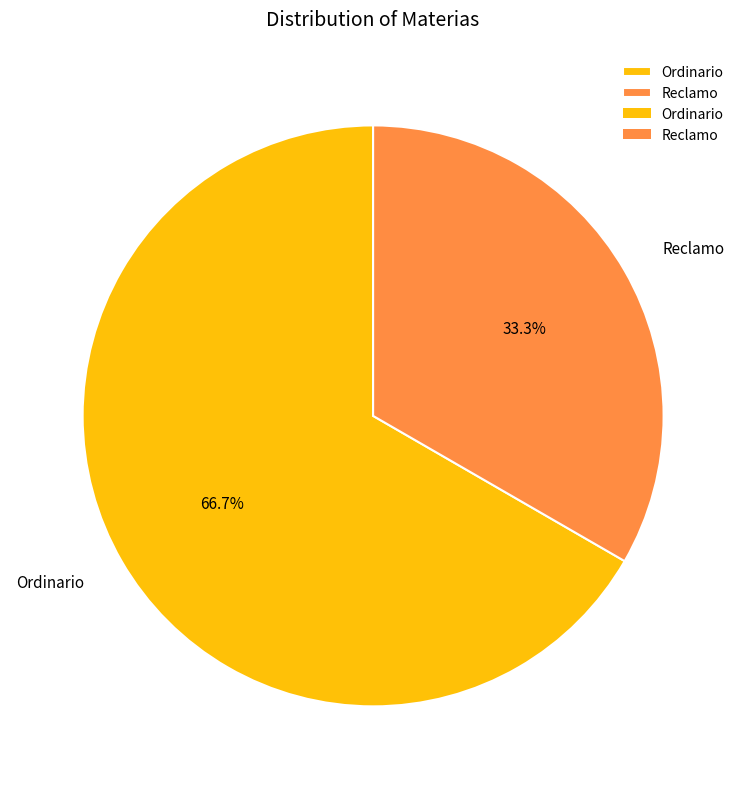

How many slices are in this pie chart?

2